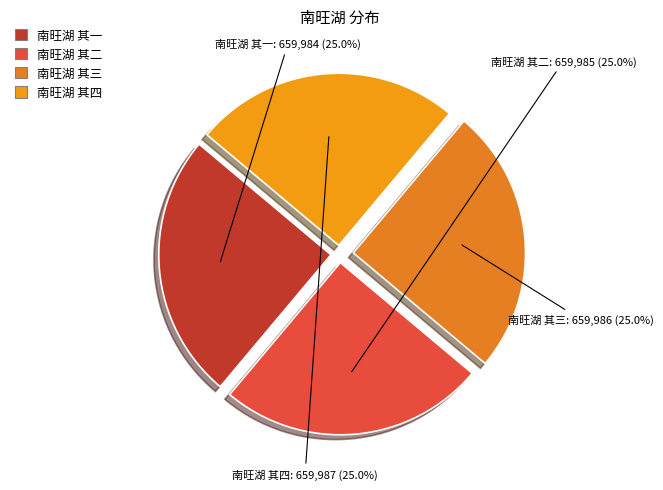

To the nearest percent, what percentage of the pie is 南旺湖 其一?

25%